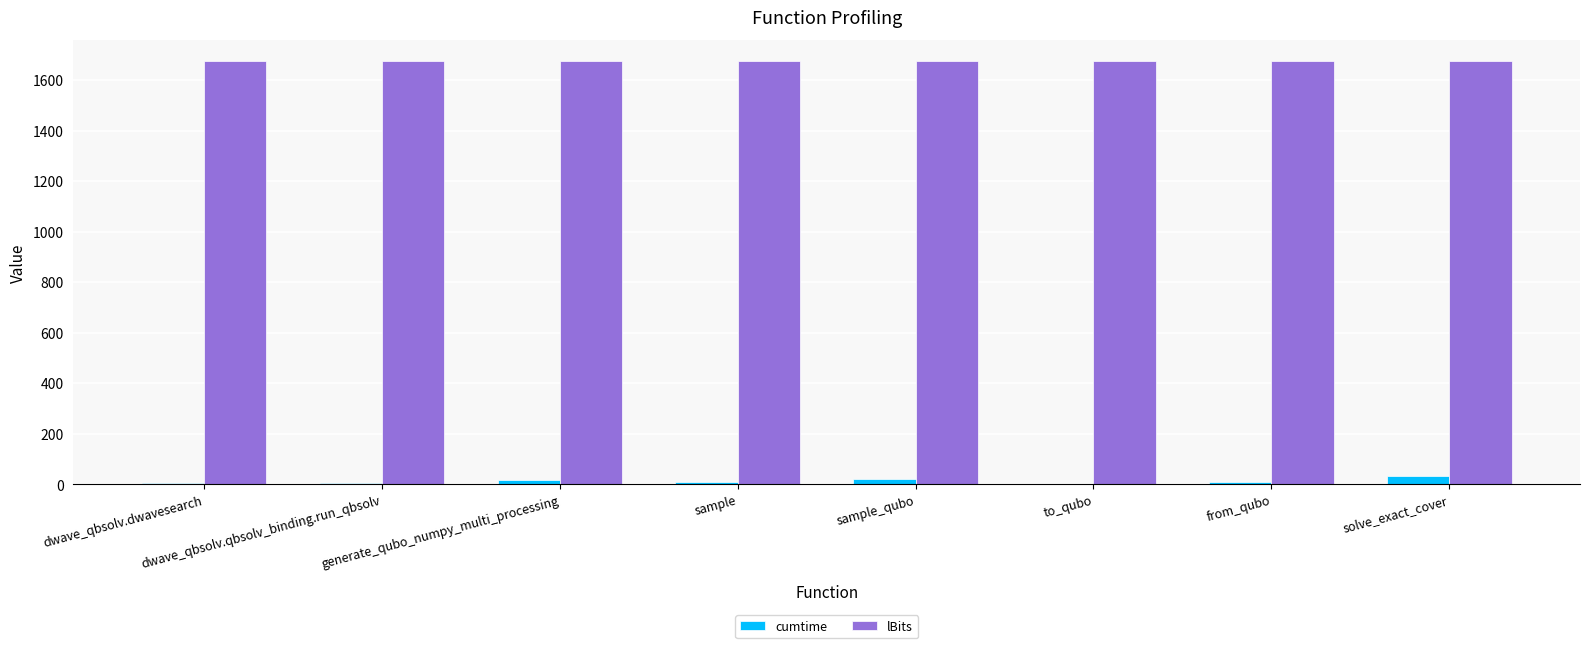

Which series has the largest total across all categories?

lBits